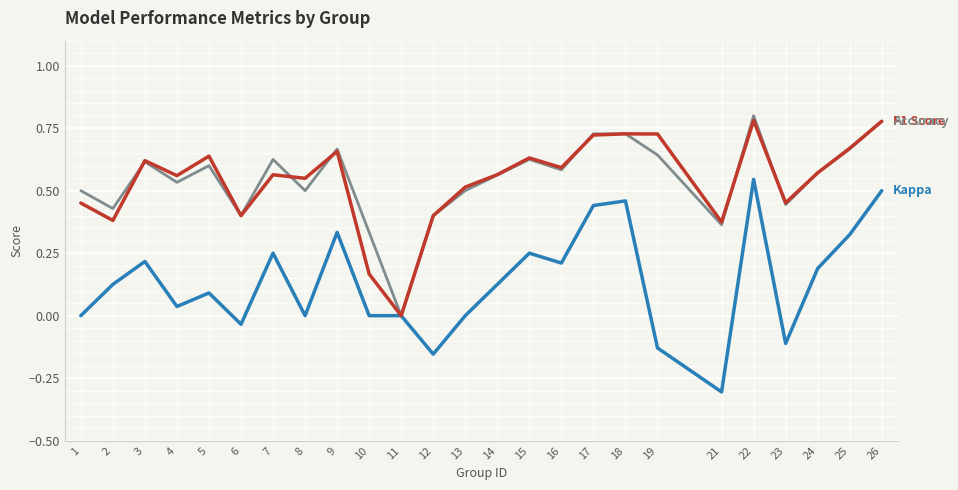

What is the total value across all series at 9?

1.7